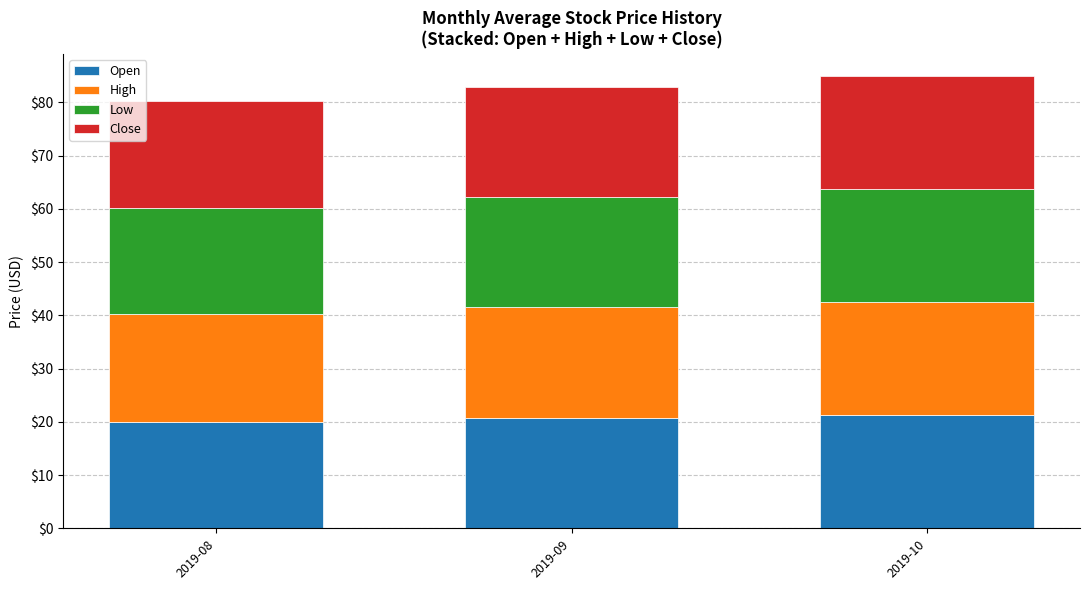

What is the minimum value for Open?

20.0